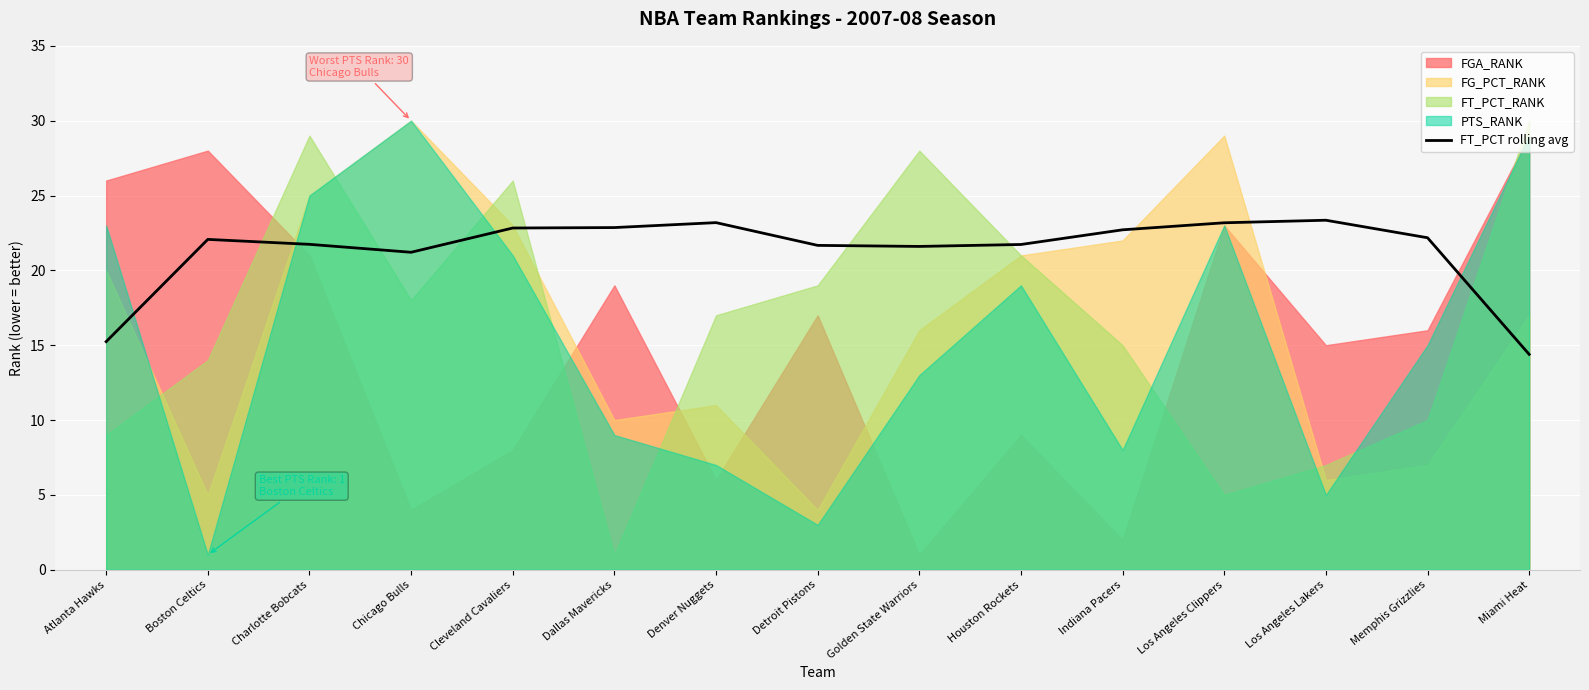

The value at Detroit Pistons is 21.7. True or false?

True